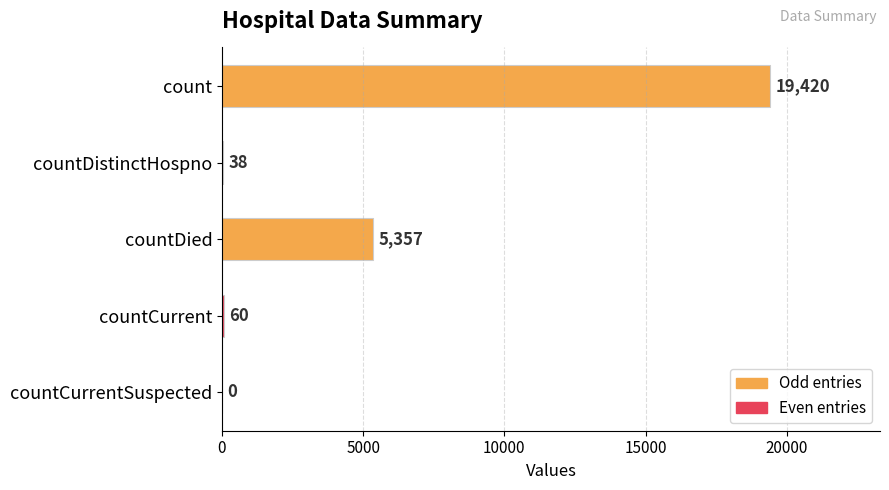

Approximately how many times larger is the value at countCurrent compared to countDistinctHospno?

1.6